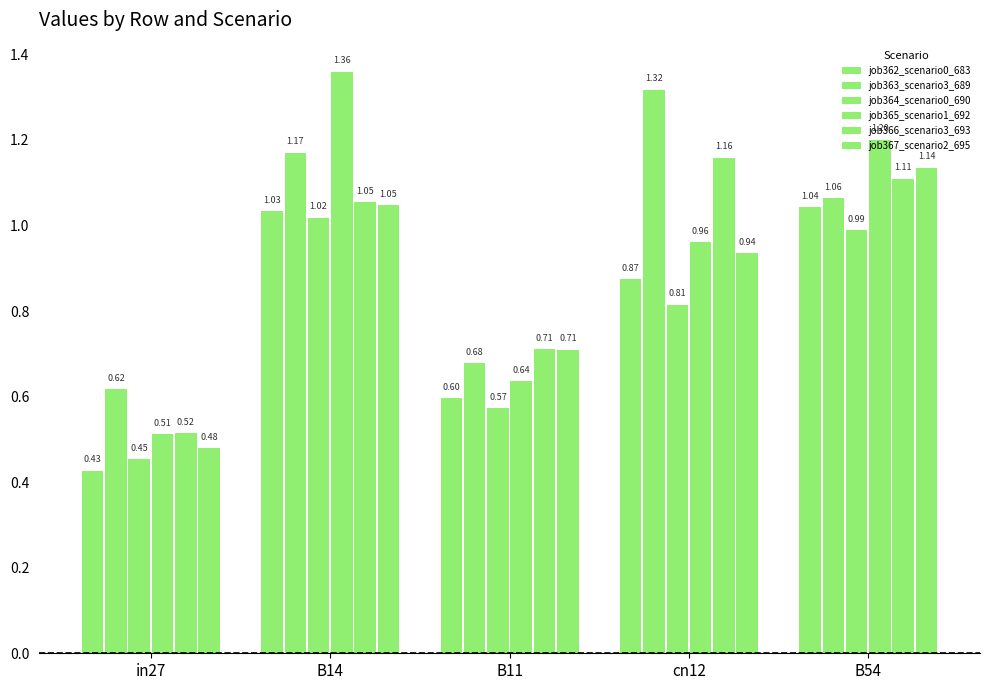

How many groups of bars are there?

5